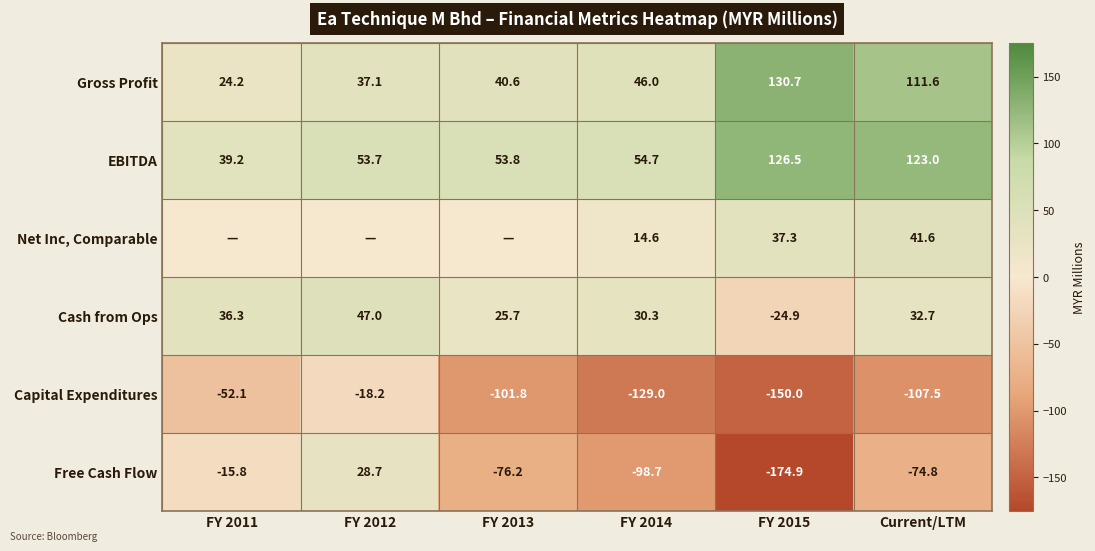

The EBITDA series shows 53.8 at FY 2013. True or false?

True